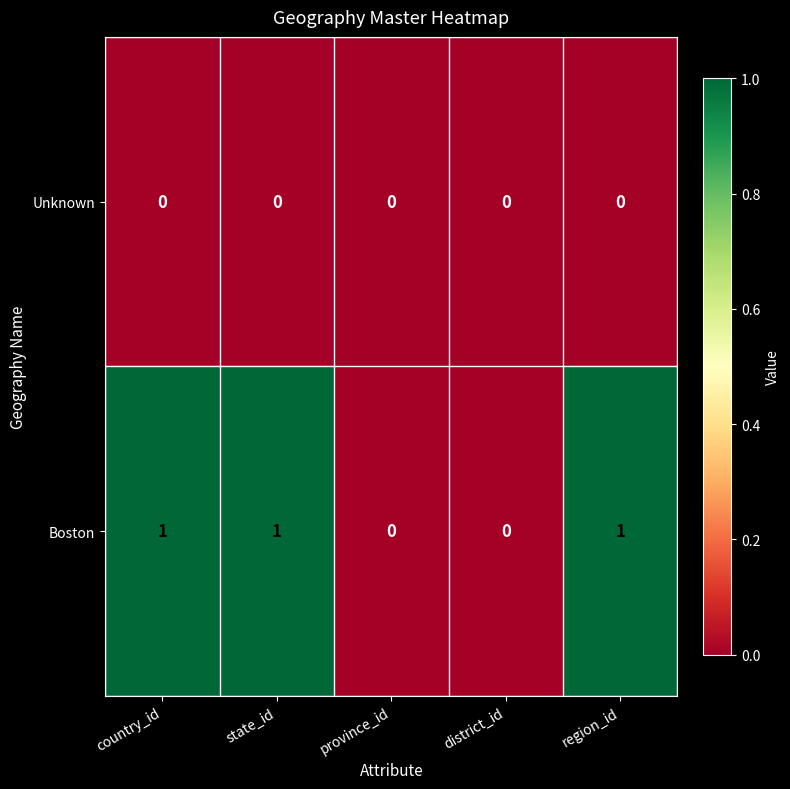

At region_id, list the series in order from smallest to largest.

Unknown, Boston